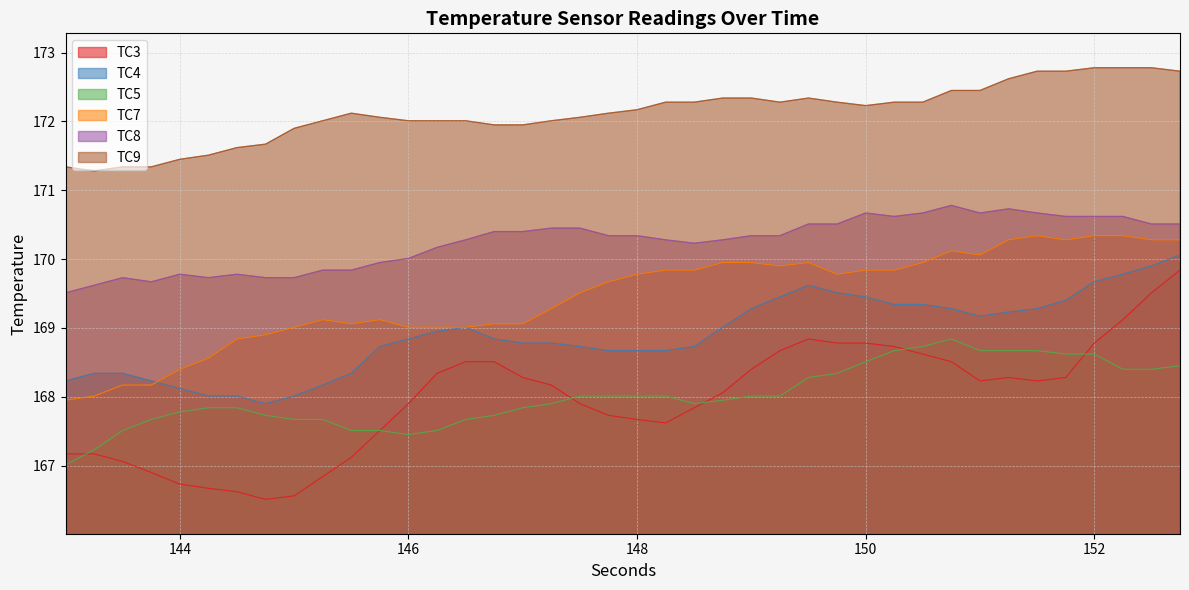

Rank the categories by TC9 value from lowest to highest.

143.25, 143.0, 143.5, 143.75, 144.0, 144.25, 144.5, 144.75, 145.0, 146.75, 147.0, 145.25, 146.0, 146.25, 146.5, 147.25, 145.75, 147.5, 145.5, 147.75, 148.0, 150.0, 148.25, 148.5, 149.25, 149.75, 150.25, 150.5, 148.75, 149.0, 149.5, 150.75, 151.0, 151.25, 151.5, 151.75, 152.75, 152.0, 152.25, 152.5